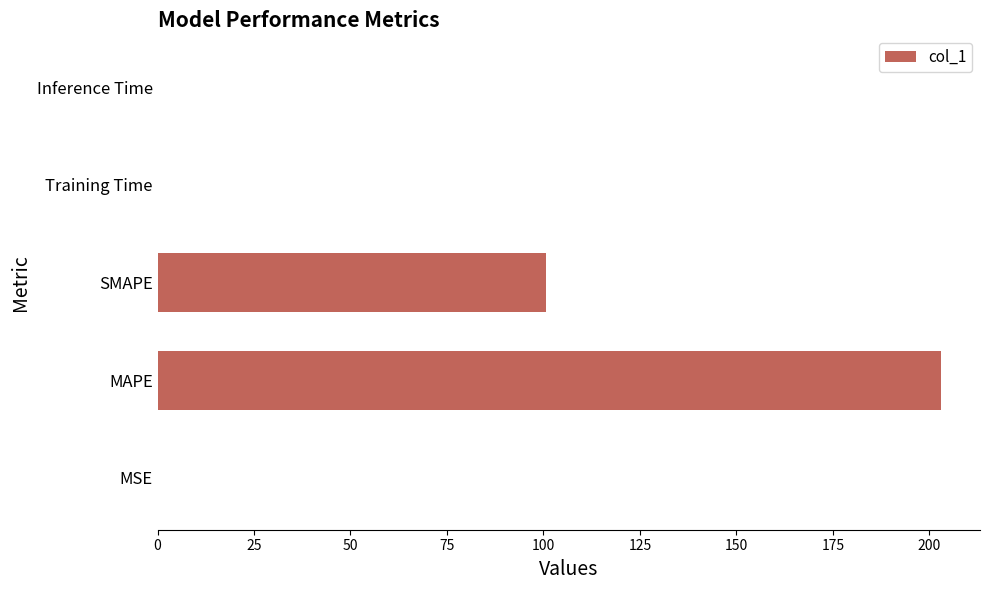

Is it true that the value at Training Time is 0.0?

True